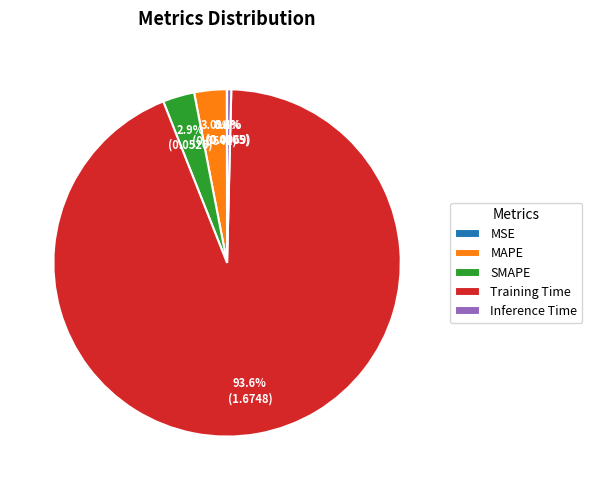

What is the largest slice in the pie chart?

Training Time